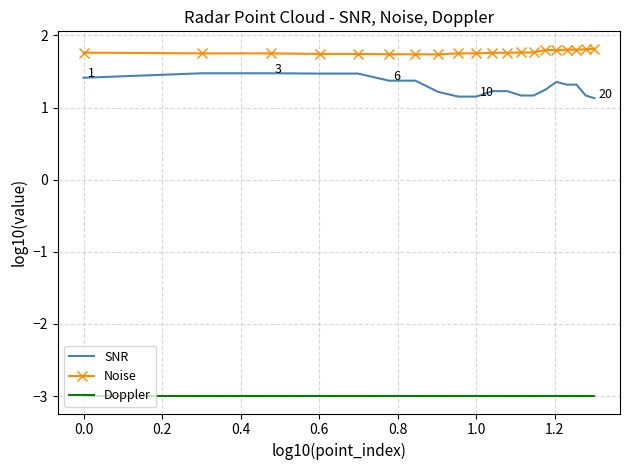

Which series has the largest total across all categories?

Noise